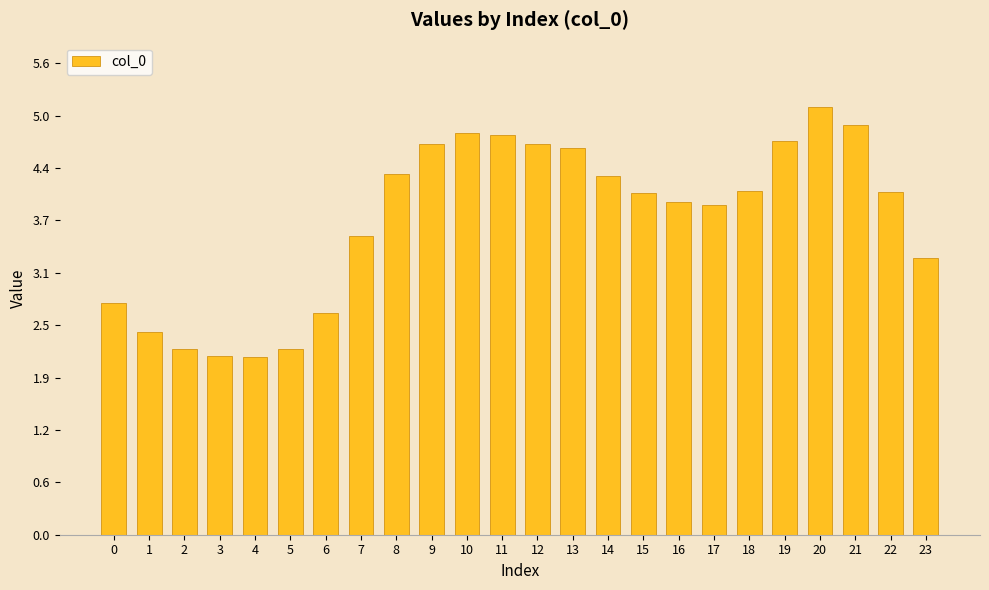

What is the ratio of the value at 16 to the value at 7?

1.1